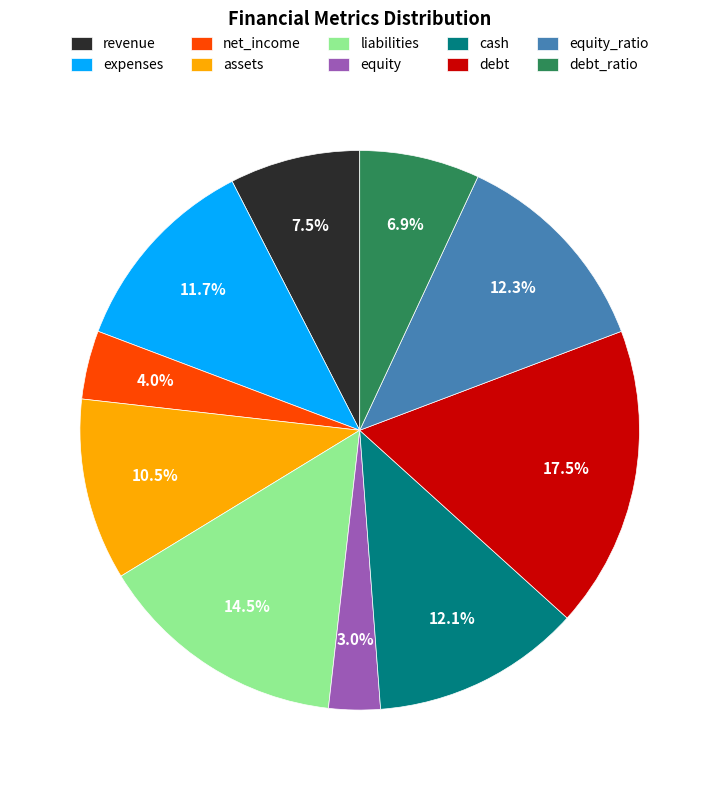

Do assets and liabilities together represent more than half of the pie?

No